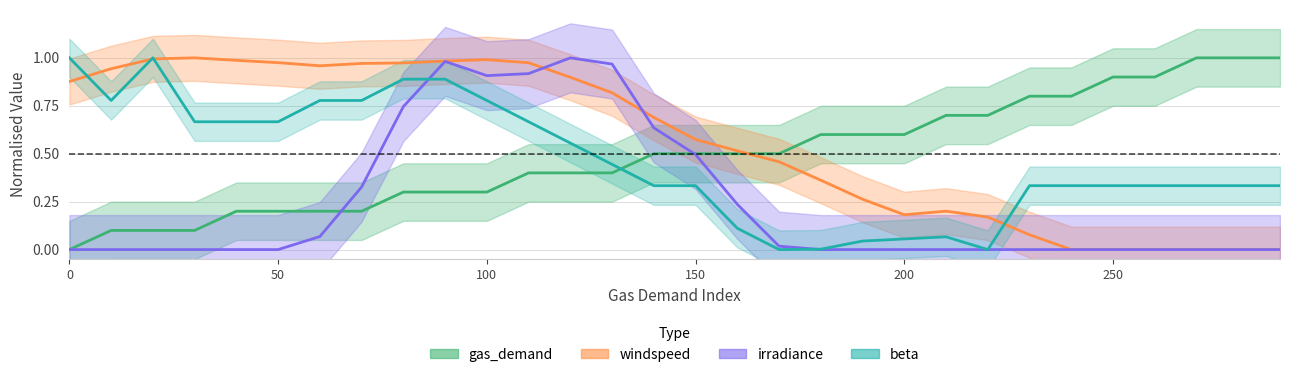

What is the spread (max minus min) of values at 290?

1.0